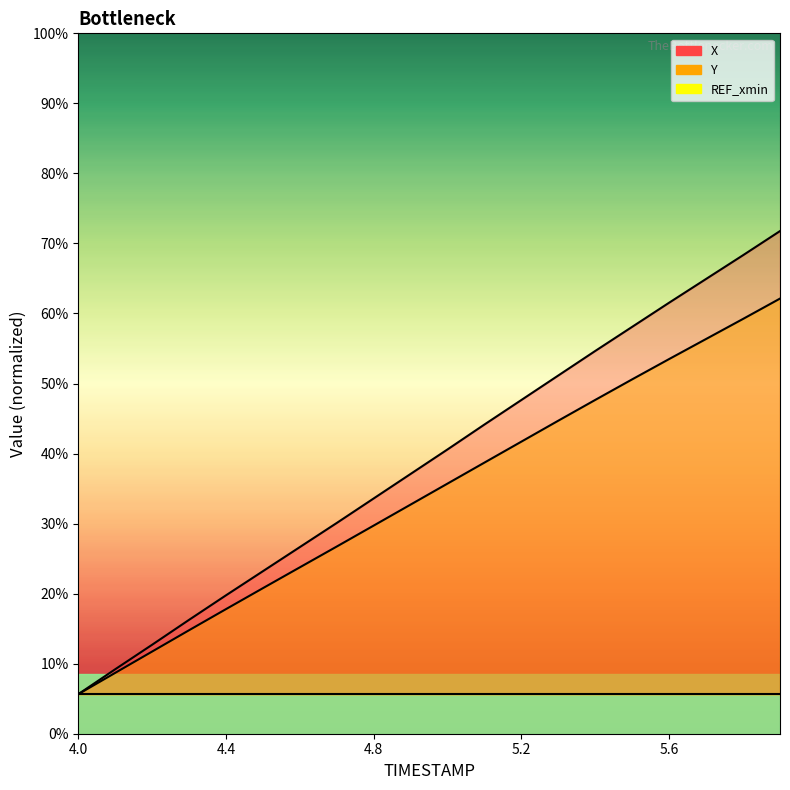

Which series has the largest total across all categories?

X